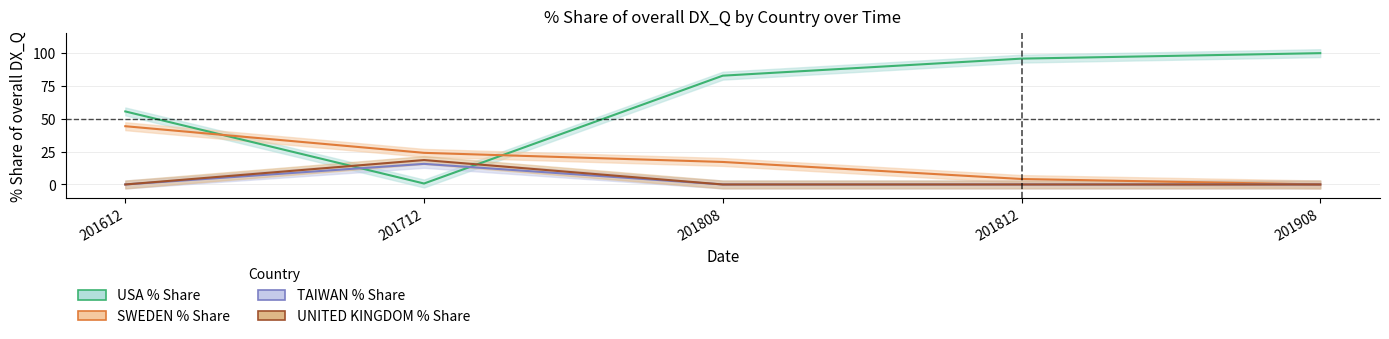

Where do USA % Share and TAIWAN % Share first cross each other?

201612 and 201712